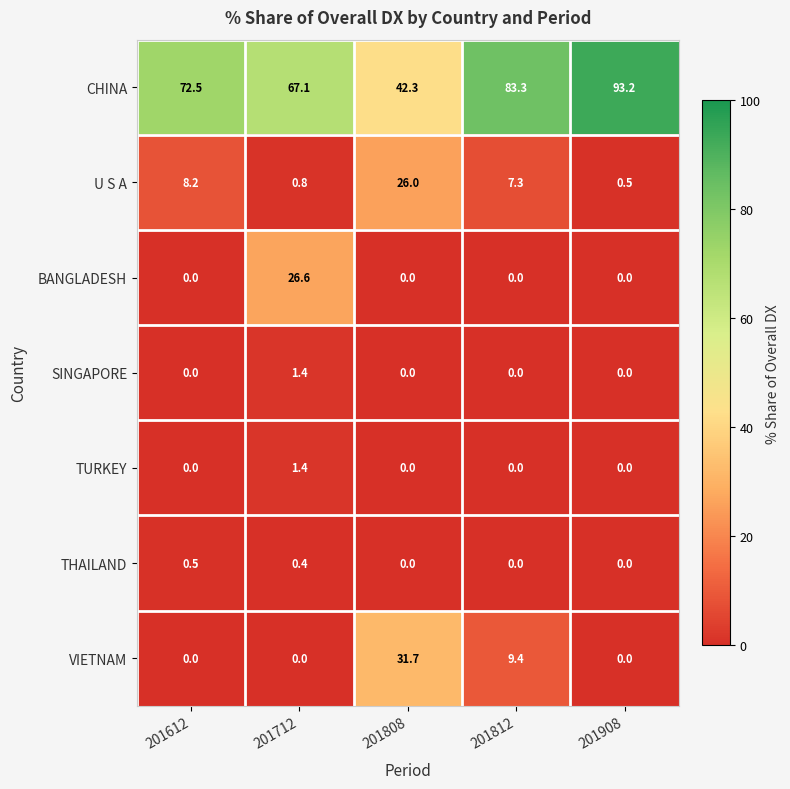

Which series has the widest spread of values?

CHINA